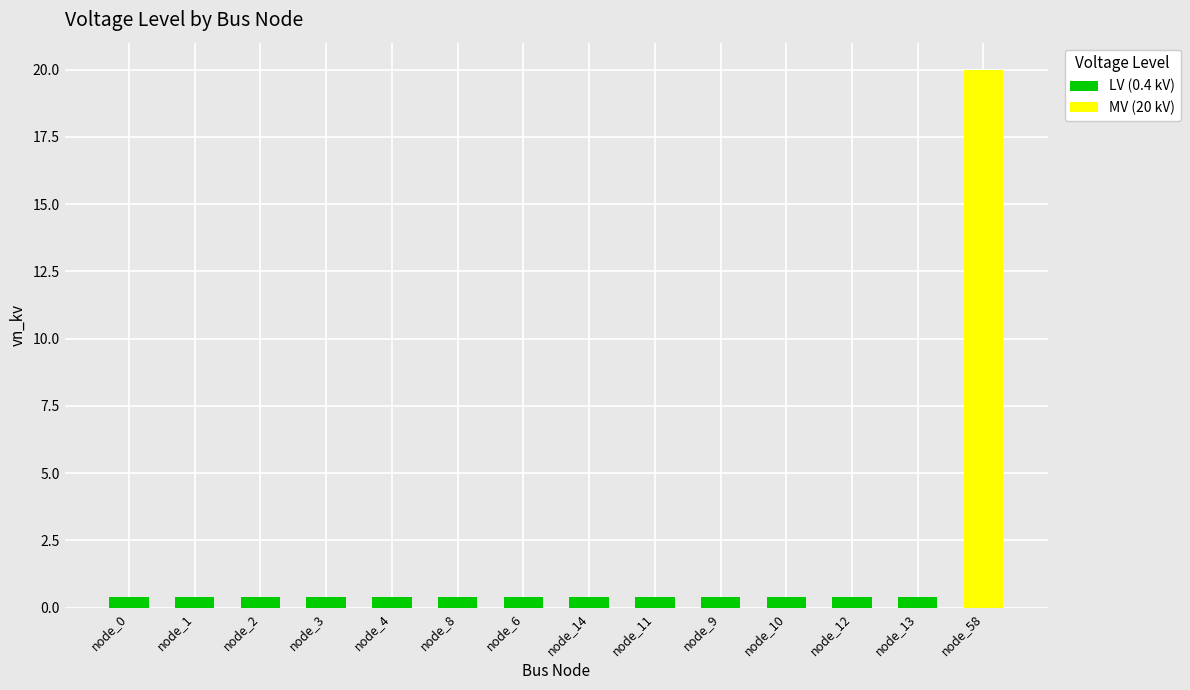

At which category is the sum across all series the highest?

node_58